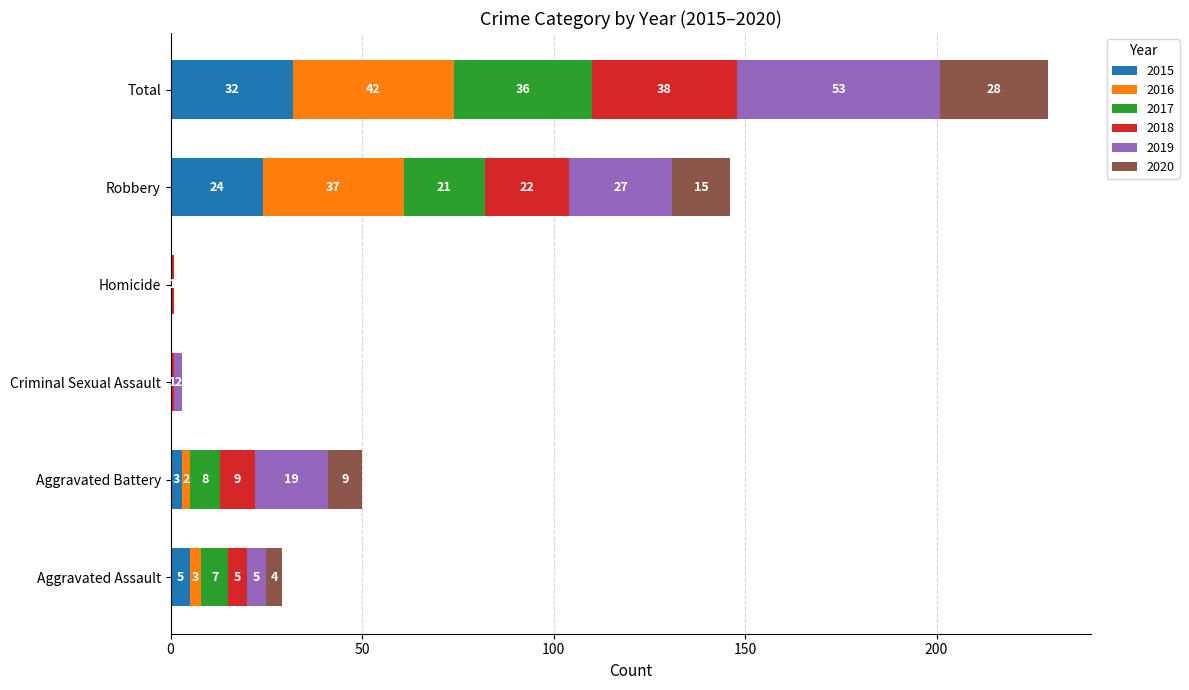

At which category is the sum across all series the highest?

Total